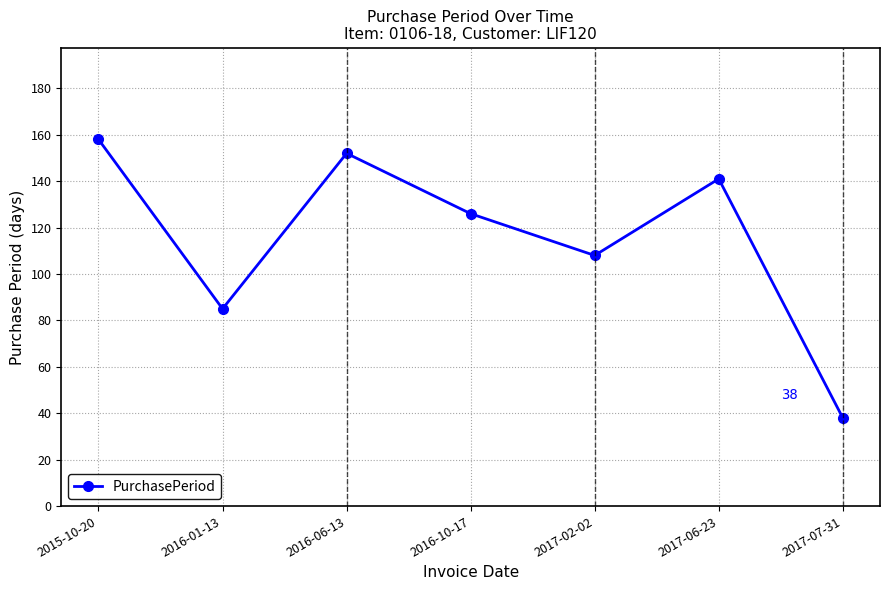

What is the sum of all values?

808